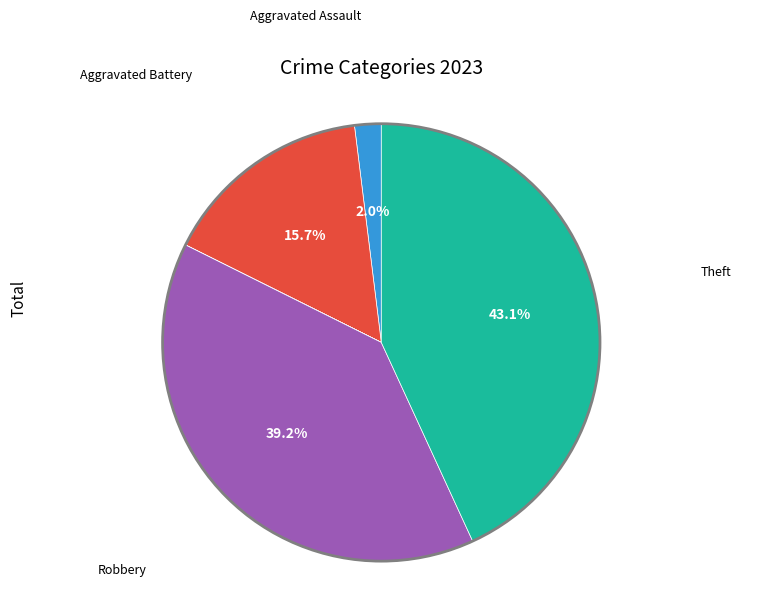

What is the largest slice in the pie chart?

Theft